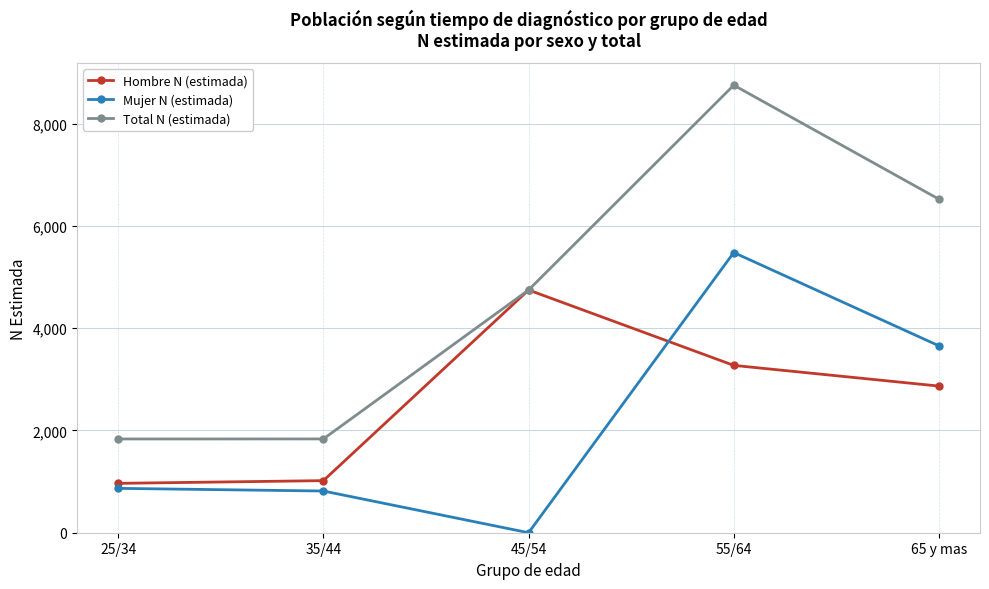

Which category has the highest value across all series?

55/64